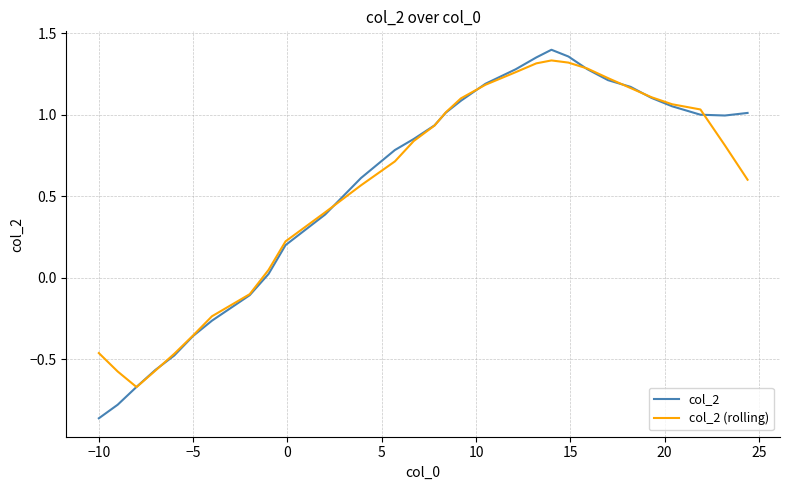

How many values in the col_2 series exceed 0?

22